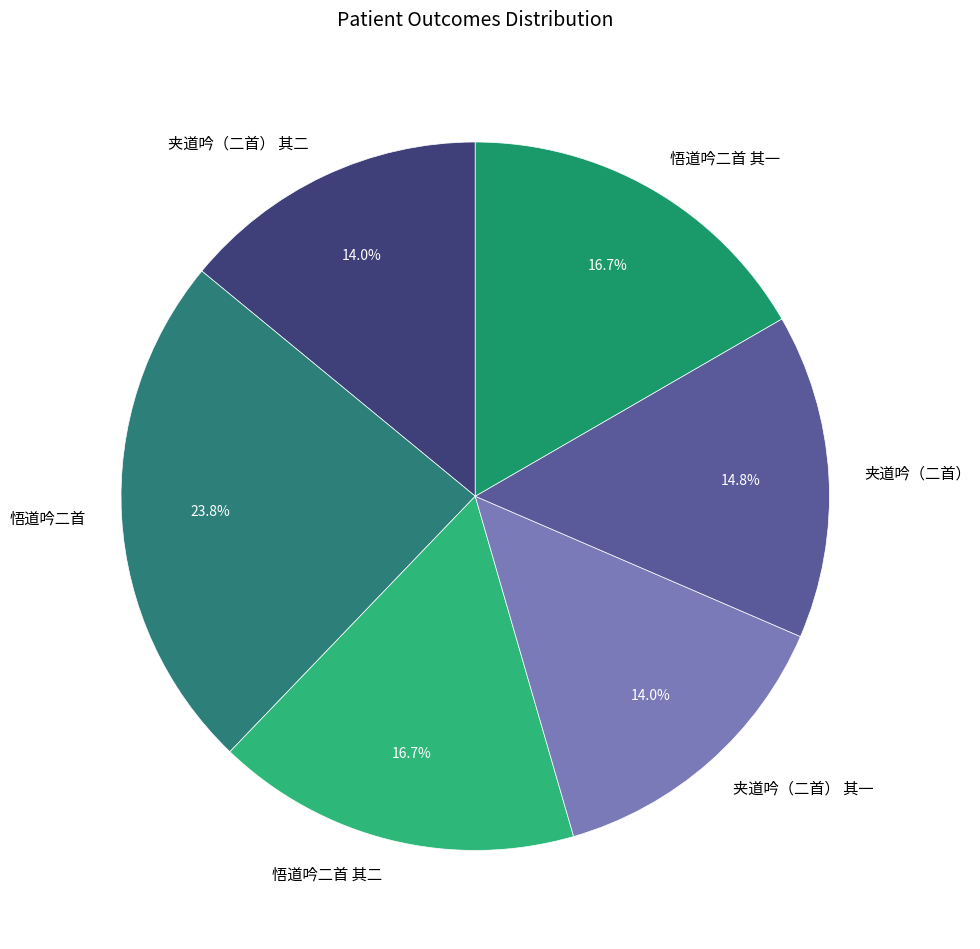

Is there a majority slice in this chart?

No